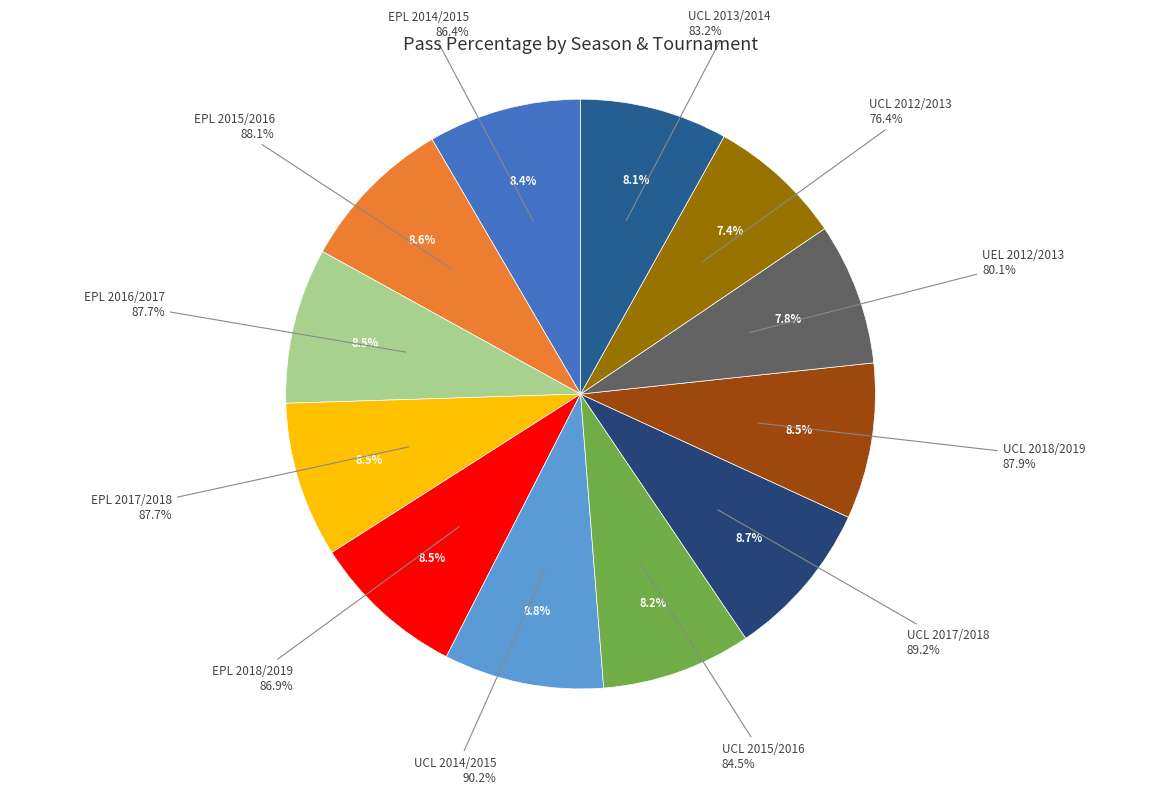

To the nearest percent, what percentage of the pie is EPL 2014/2015?

8%